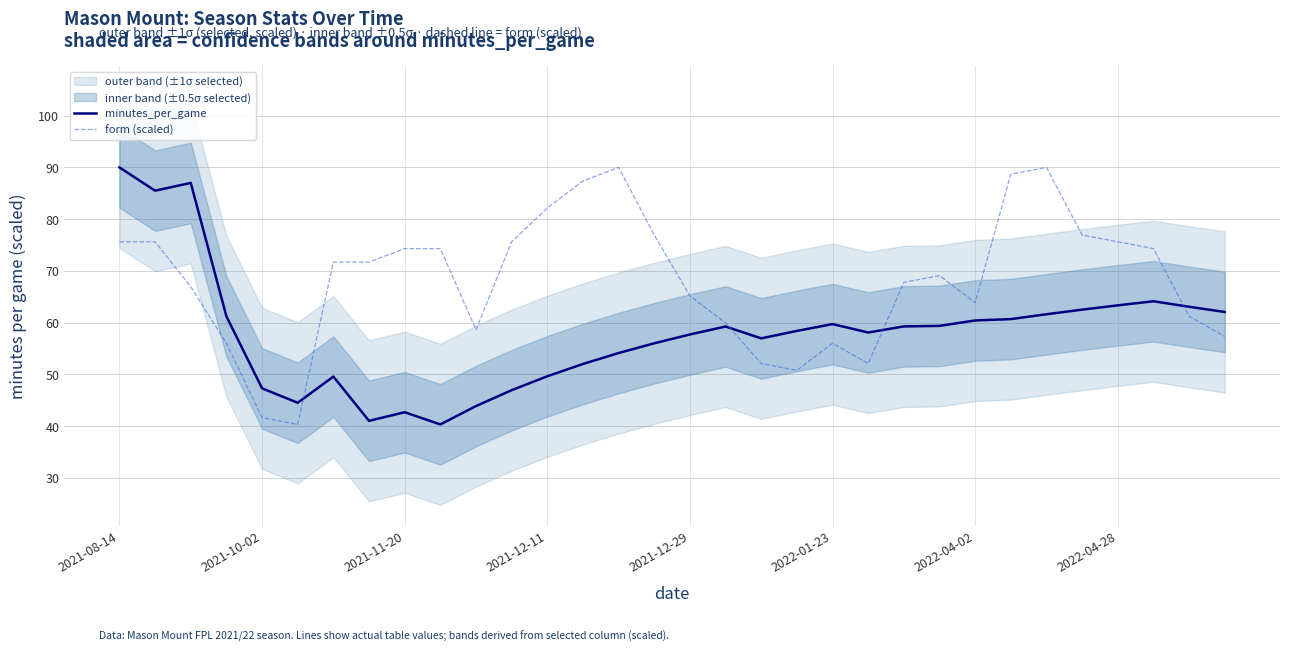

Where is the first local maximum for form (scaled)?

14